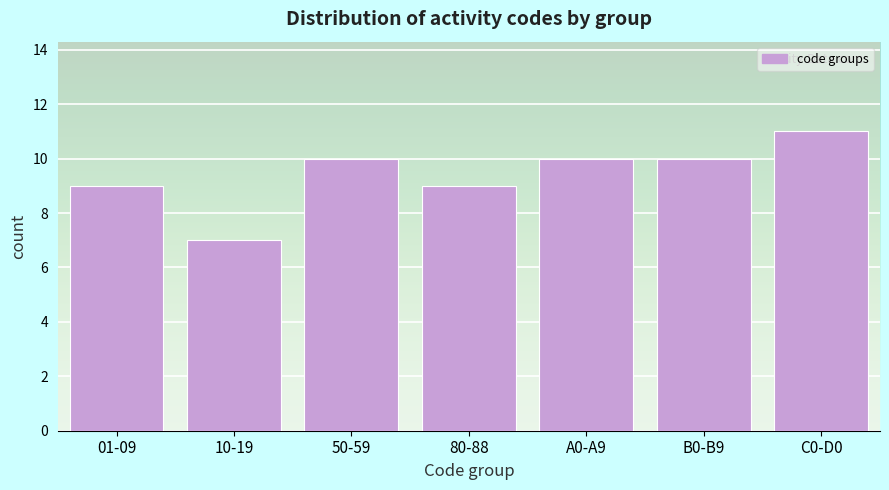

Reading left to right, list all the values displayed in this chart.

9	7	10	9	10	10	11